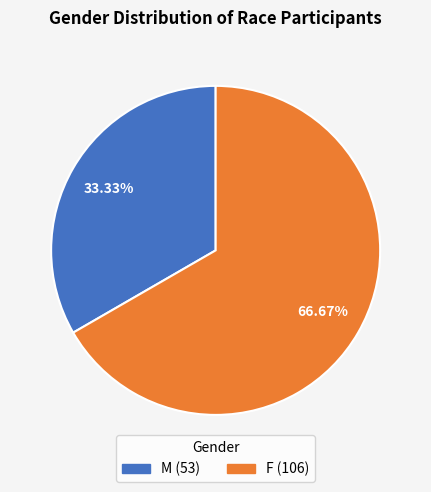

Between M and F, which is larger?

F